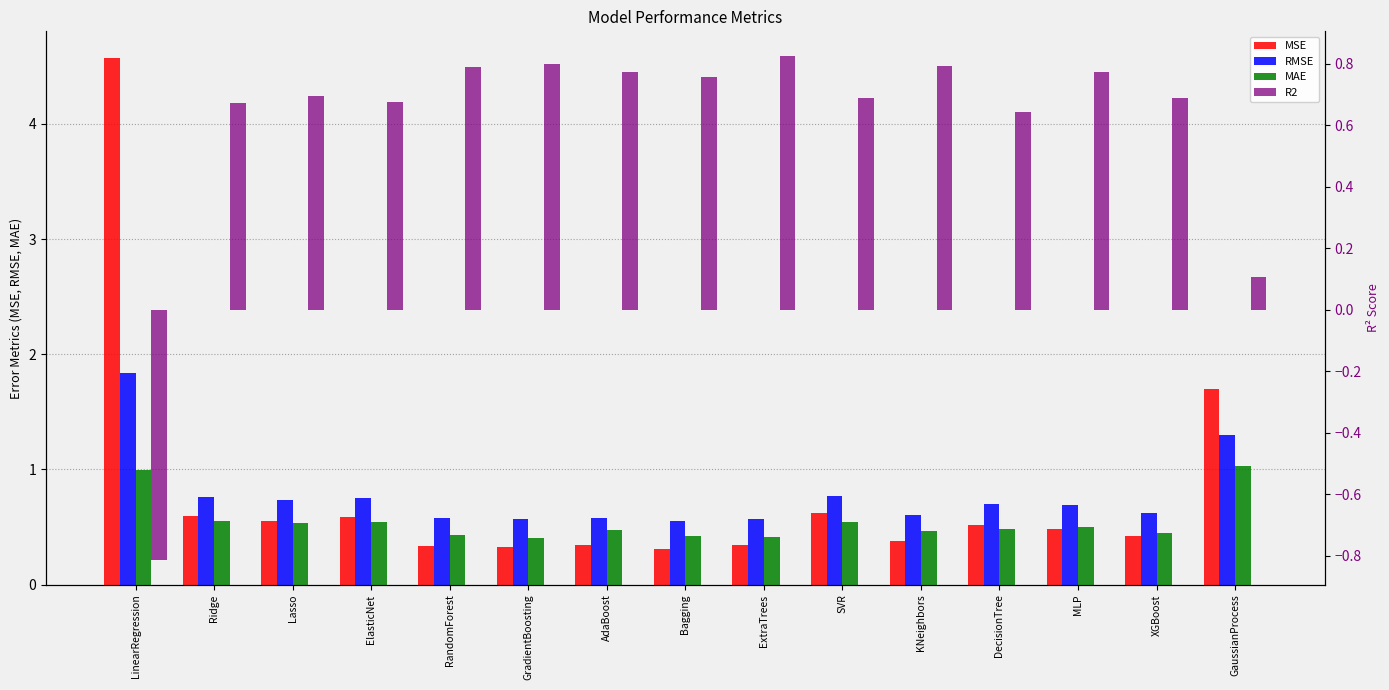

What is the difference between the highest and lowest values at GradientBoosting?

0.5